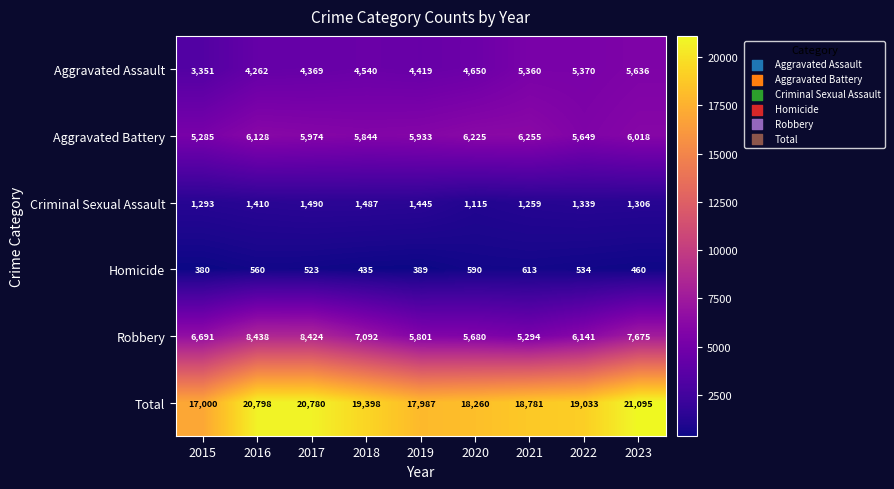

Rank the categories by Criminal Sexual Assault value from lowest to highest.

2020, 2021, 2015, 2023, 2022, 2016, 2019, 2018, 2017